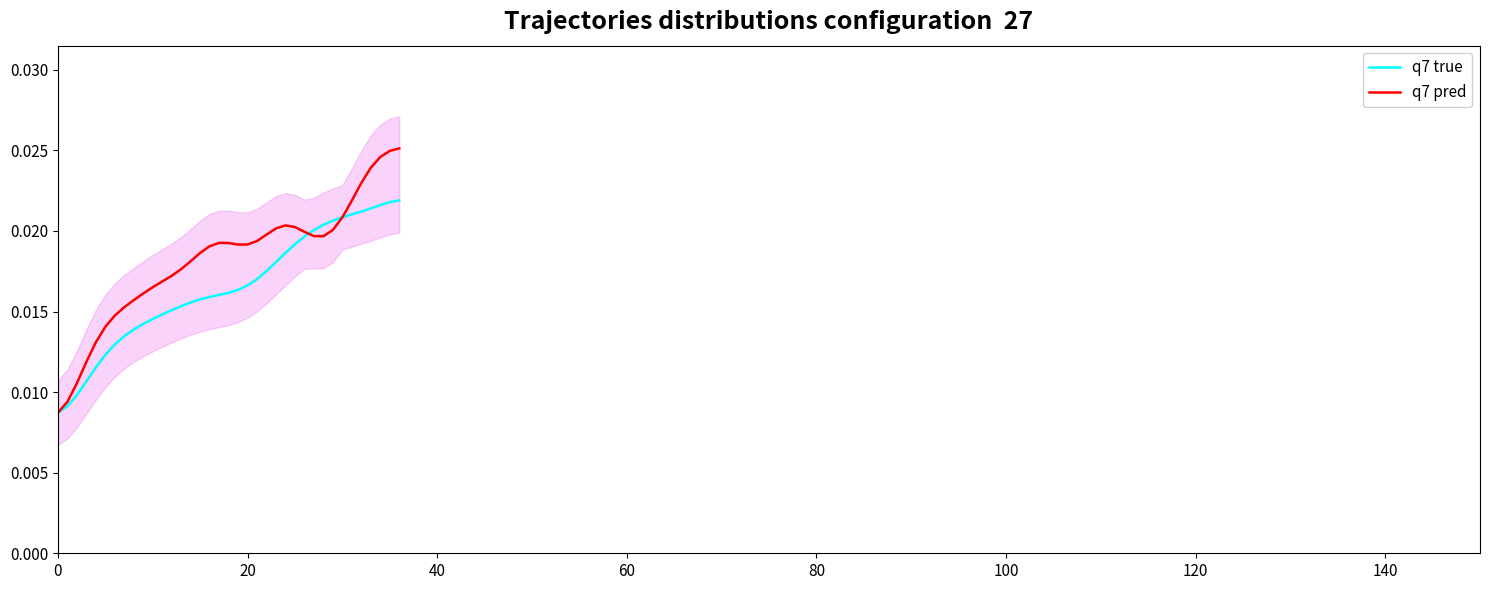

Is the value of q7 true at 80 greater than the value of q7 pred at 35?

No